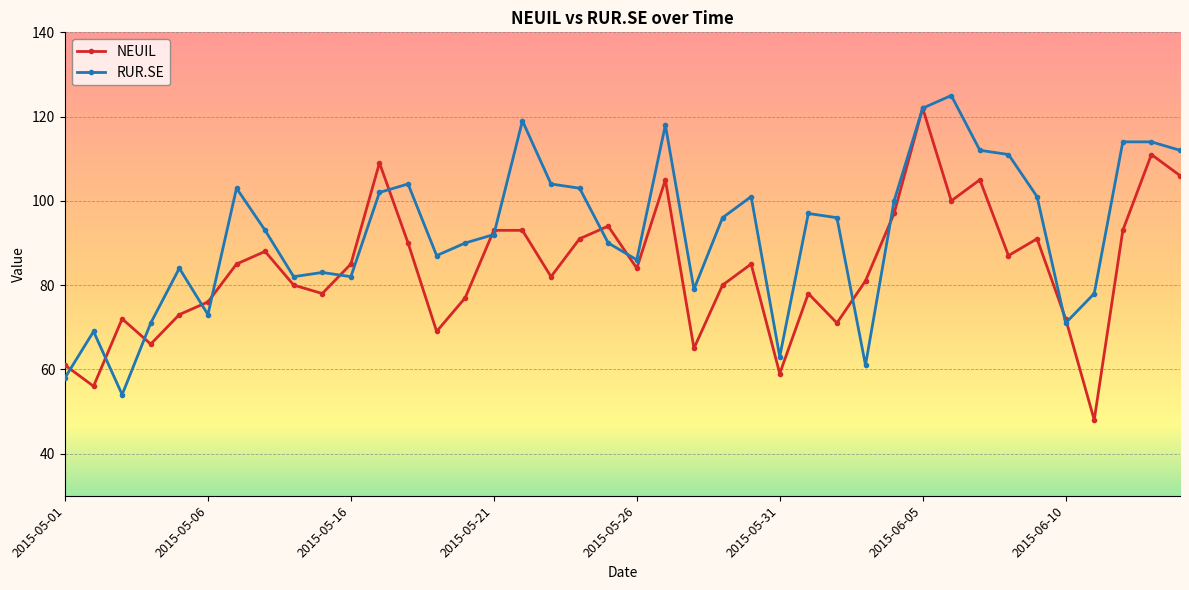

What is the maximum value shown in the chart?

125